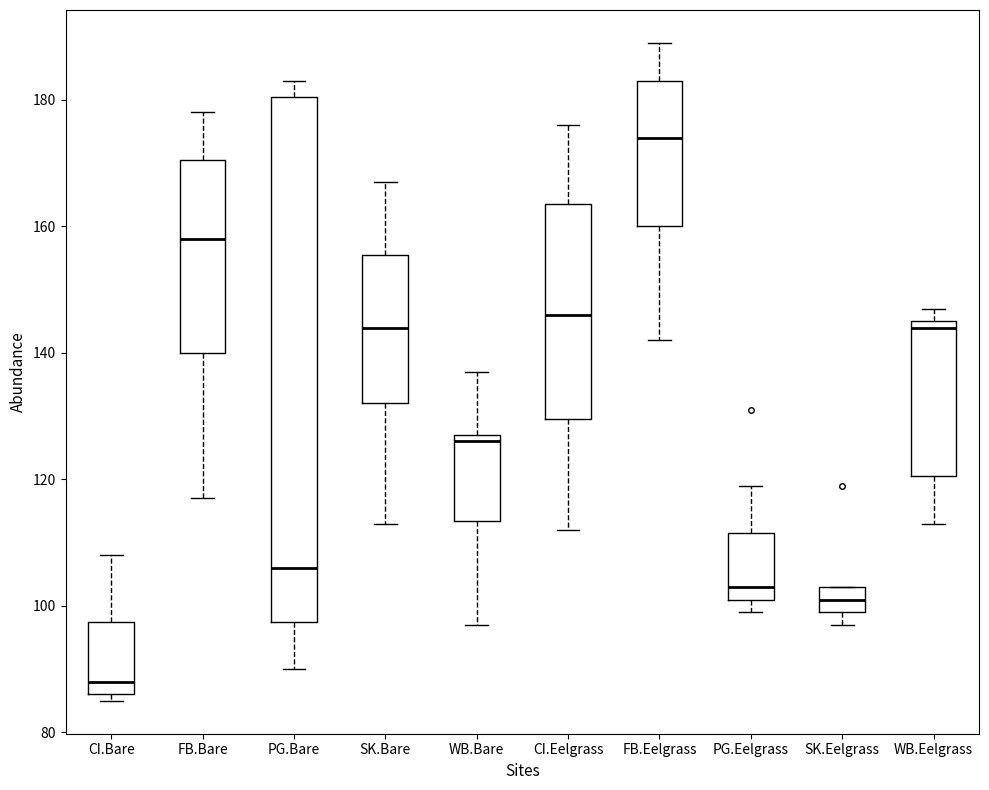

Reading left to right, read every box against the y-axis: the position of its median line, the range the box covers, and the ends of its whiskers. The values are not printed on the chart, so give them approximately, as read against the axis.

CI.Bare: median 88, box 86 to 98, whiskers 86 (just below the box's lower edge) to 108
FB.Bare: median 158, box 140 to 170, whiskers 118 to 178
PG.Bare: median 106, box 98 to 180, whiskers 90 to 184
SK.Bare: median 144, box 132 to 156, whiskers 114 to 168
WB.Bare: median 126, box 114 to 128, whiskers 98 to 138
CI.Eelgrass: median 146, box 130 to 164, whiskers 112 to 176
FB.Eelgrass: median 174, box 160 to 184, whiskers 142 to 190
PG.Eelgrass: median 104, box 102 to 112, whiskers 100 to 120
SK.Eelgrass: median 102, box 100 to 104, whiskers 98 to 104
WB.Eelgrass: median 144, box 120 to 146, whiskers 114 to 148